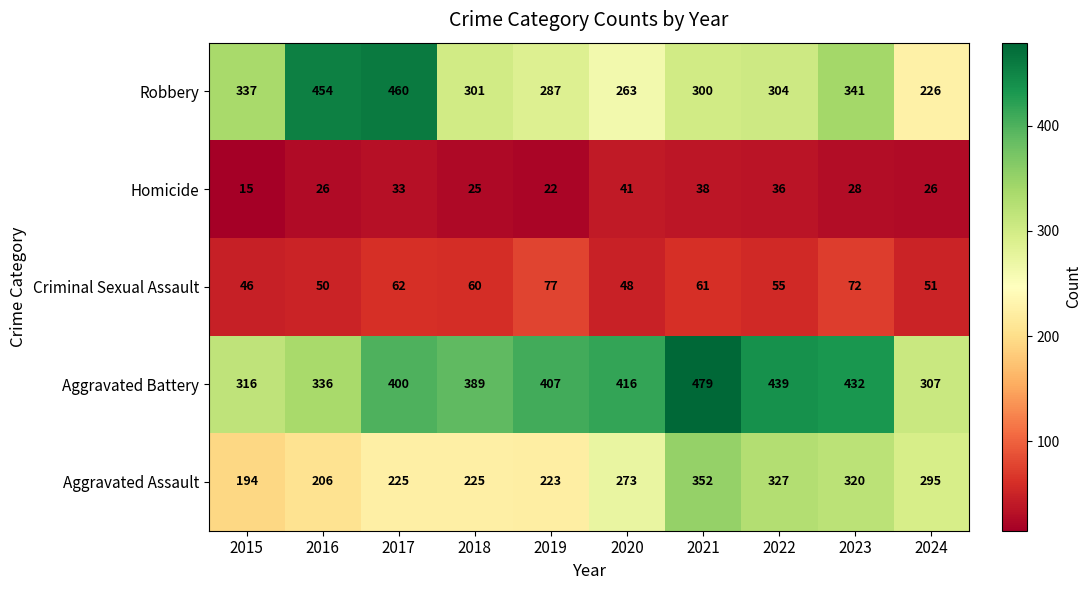

At which category does the chart reach its minimum across all series?

2015